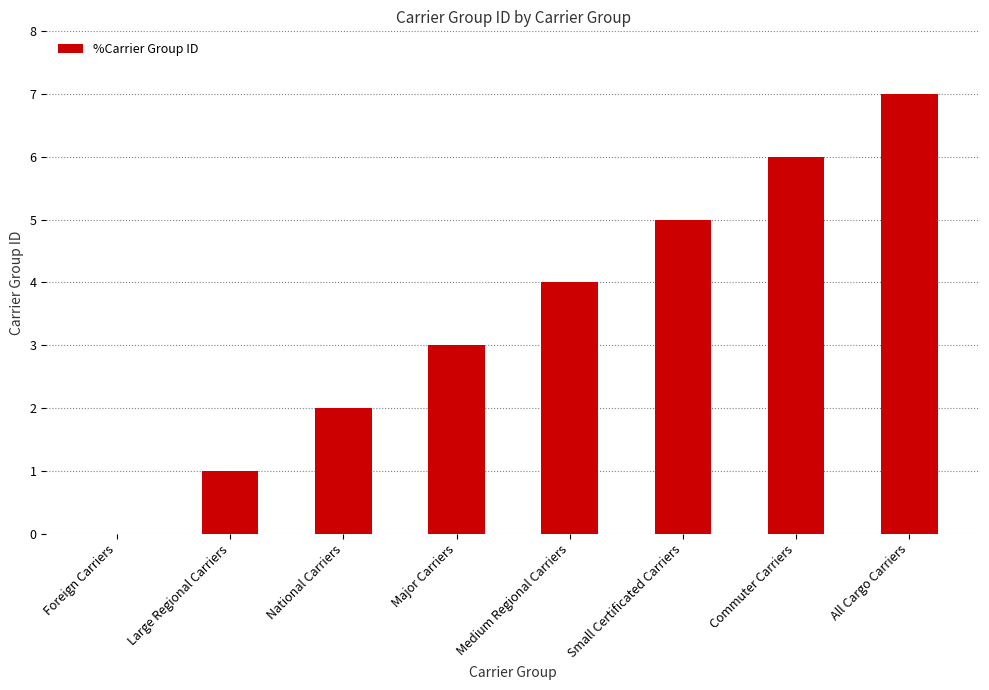

What is the sum of the values at Medium Regional Carriers and Large Regional Carriers?

5